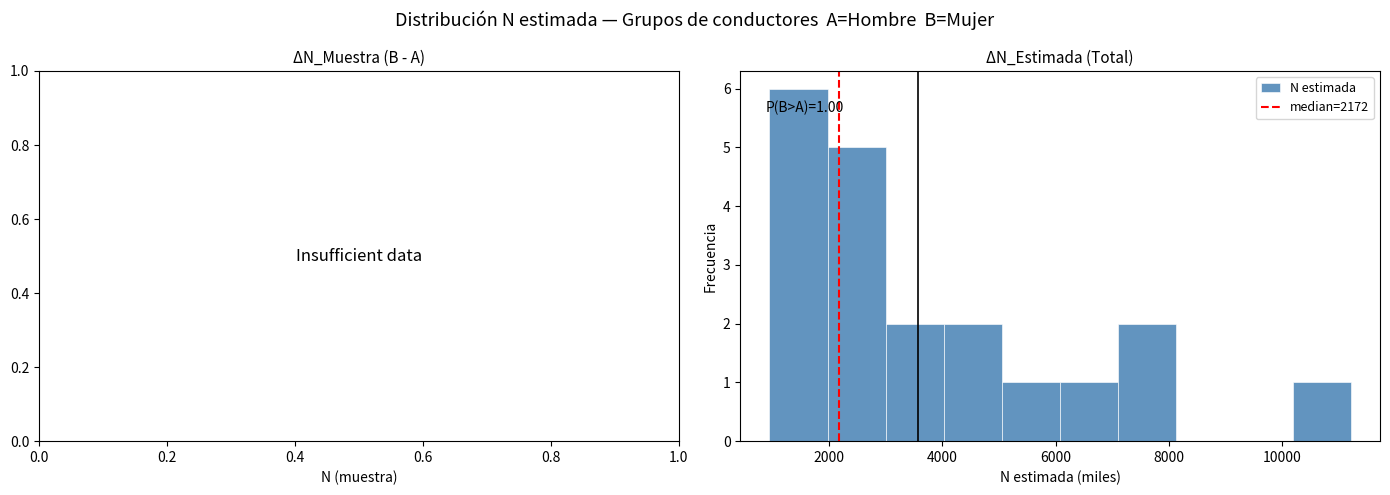

Which range on the x-axis has the tallest bar?

1000 to 2000